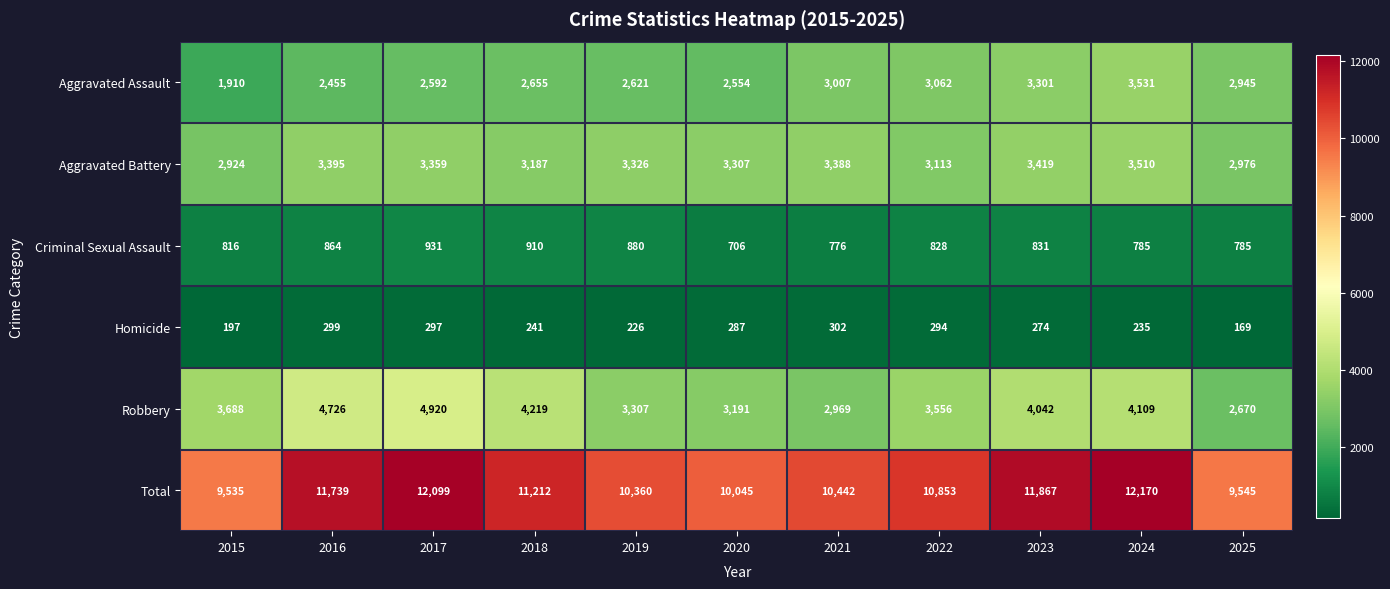

What is the sum of the Robbery values at 2023 and 2021?

7011